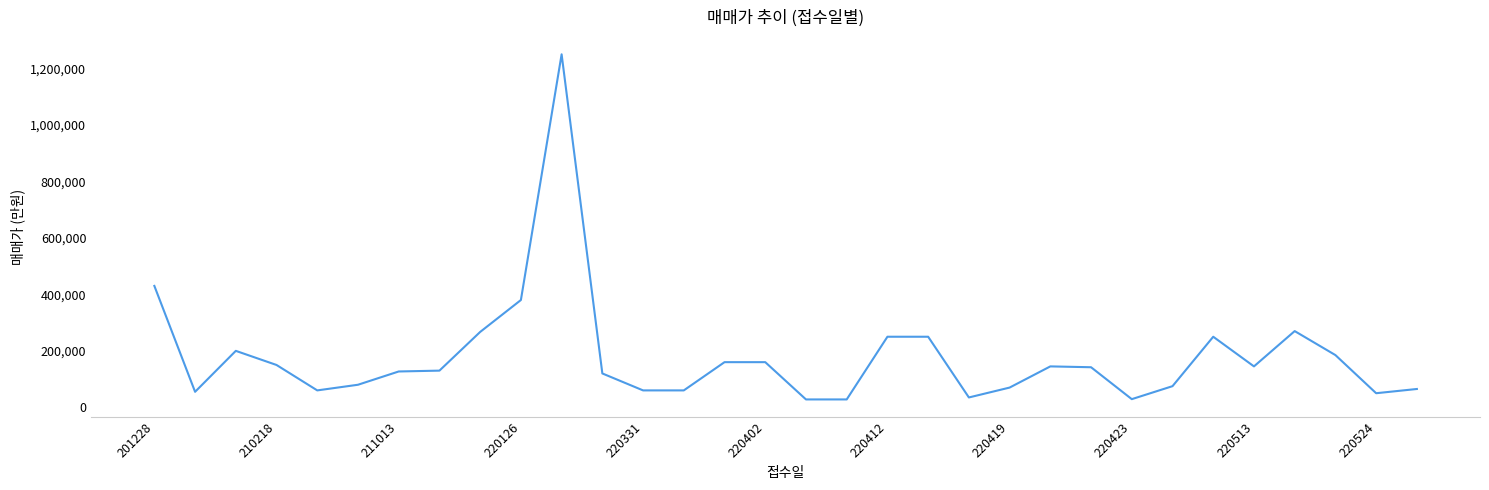

What is the smallest value displayed?

28000